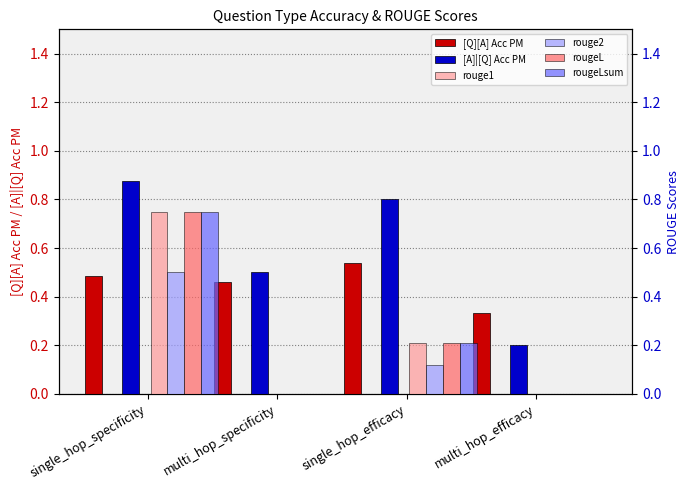

What is the sum of the rouge1 values at single_hop_efficacy and single_hop_specificity?

1.0